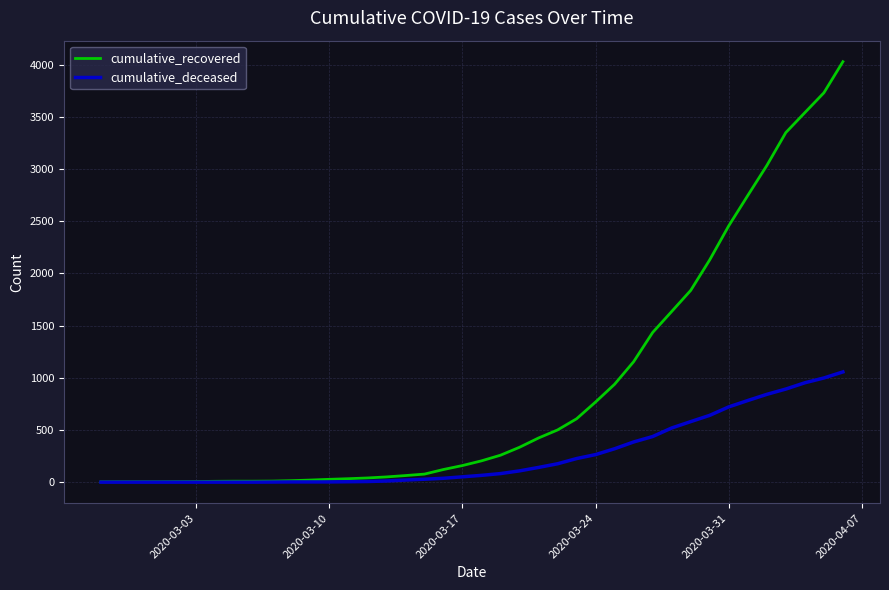

List the series in order of their peak value, highest first.

cumulative_recovered, cumulative_deceased